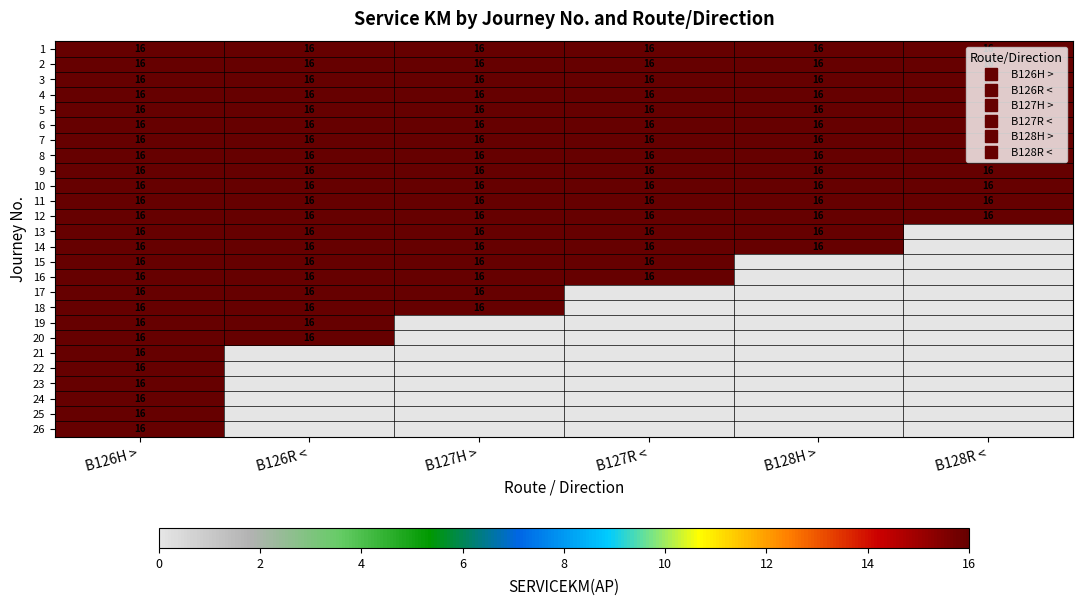

True or false: 3 has a value of 26 at B127H >.

False